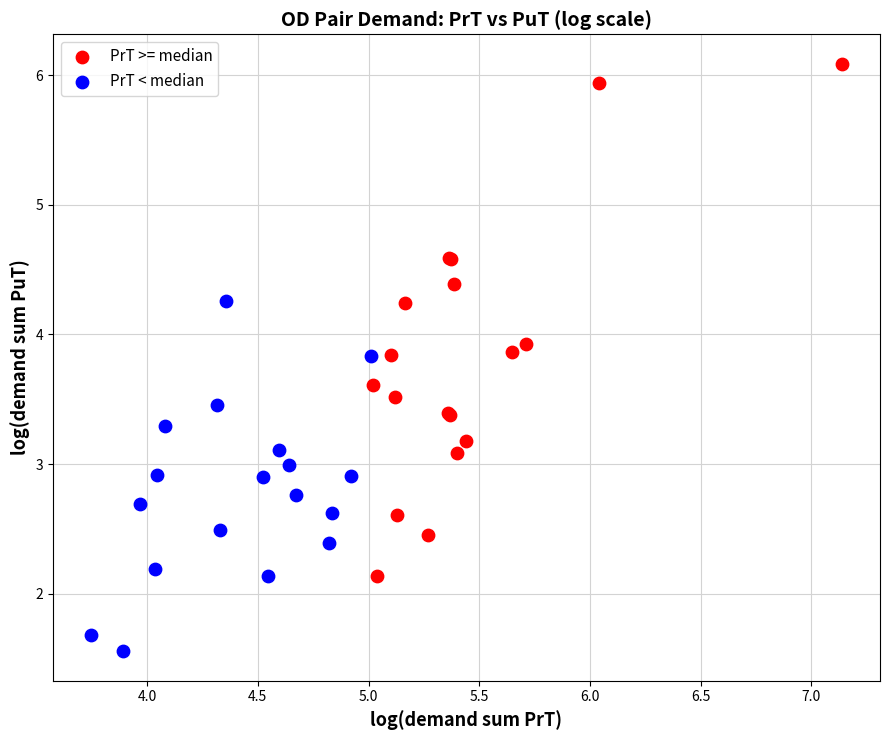

Which series contains the highest Y value?

PrT >= median